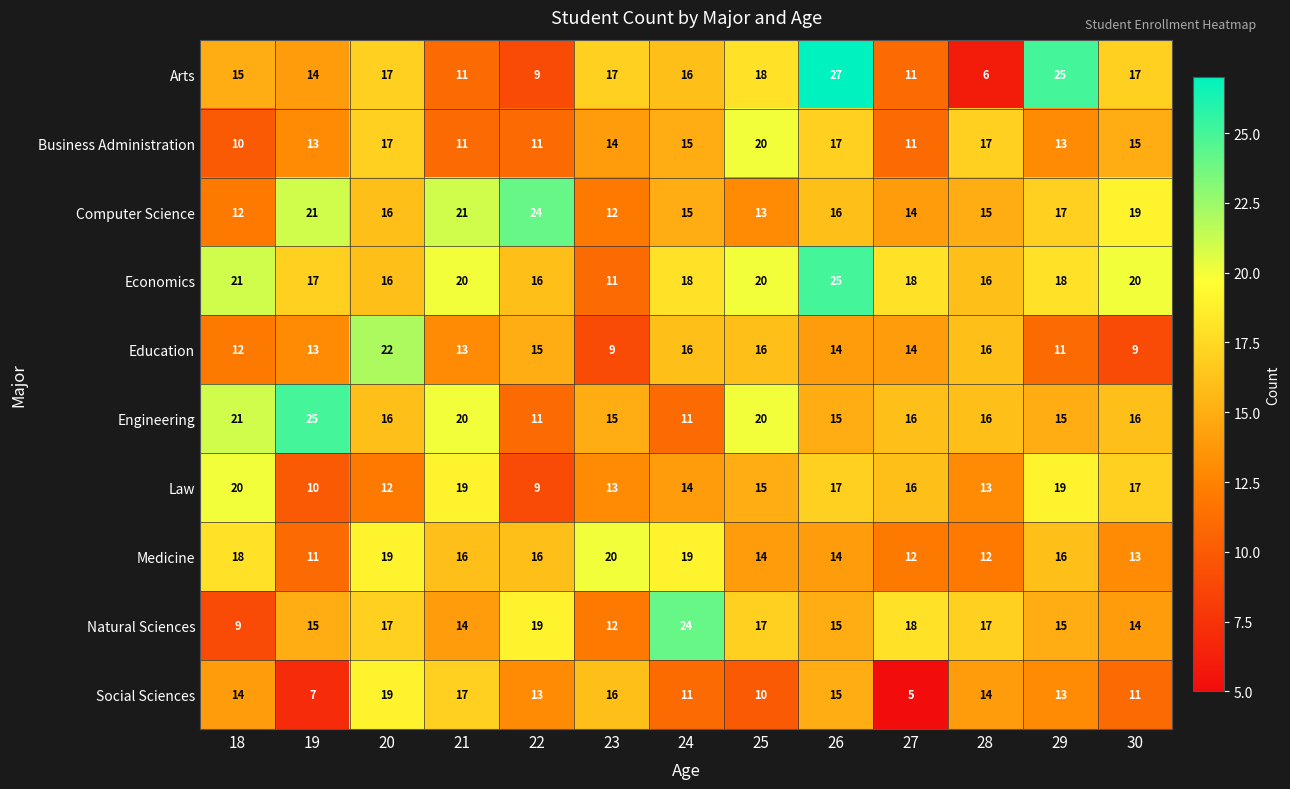

Which series has the largest range (max minus min)?

Arts